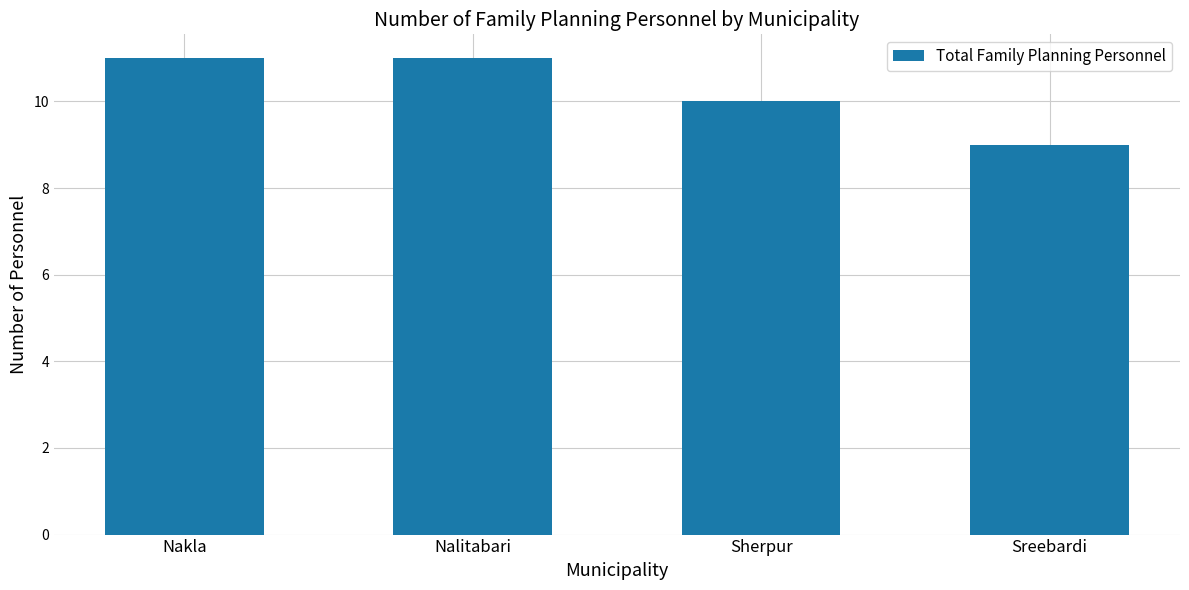

Where is the data nearest to the value 10?

Sherpur